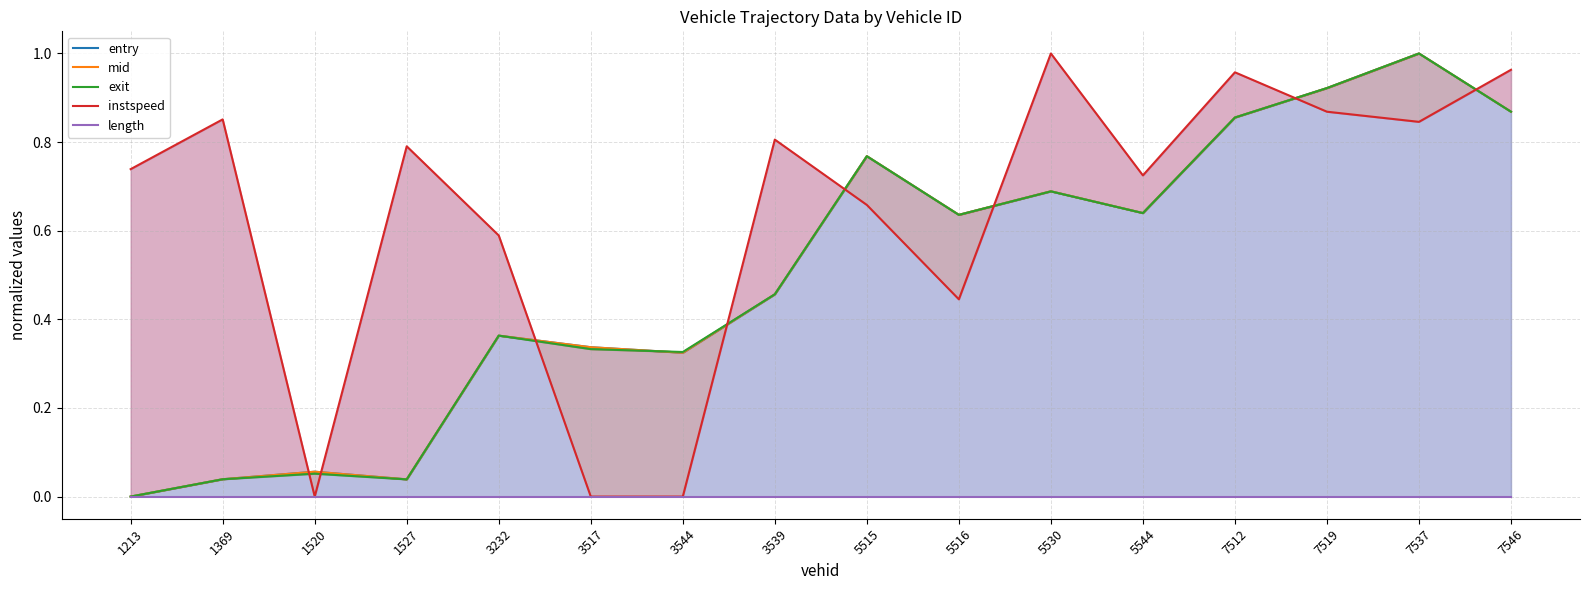

What is the difference between the maximum and minimum values in the instspeed series?

1.0